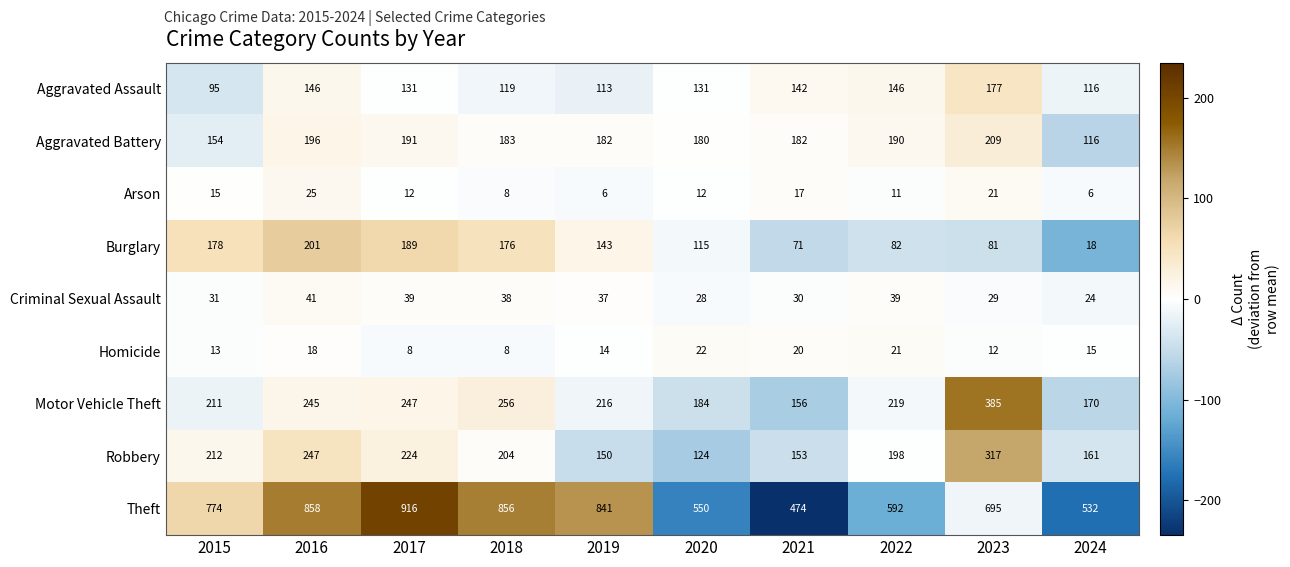

Between 2017 and 2024, which series saw the biggest shift?

Theft